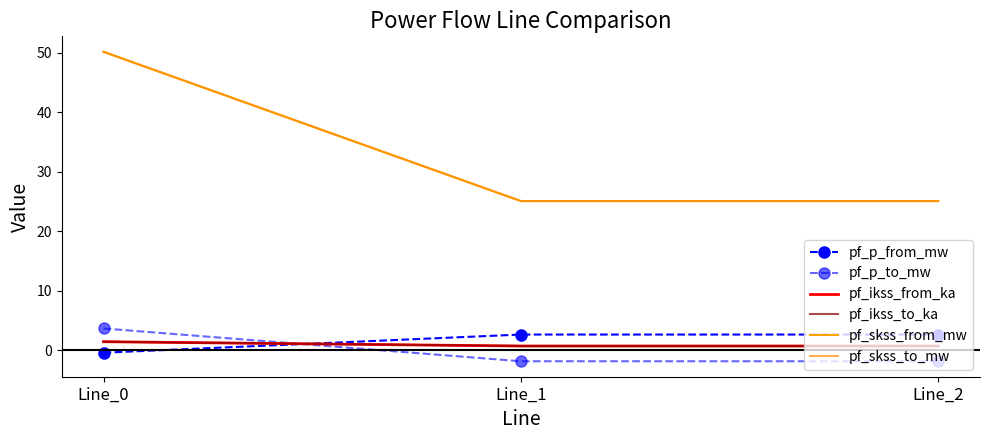

Which series has the largest range (max minus min)?

pf_skss_from_mw